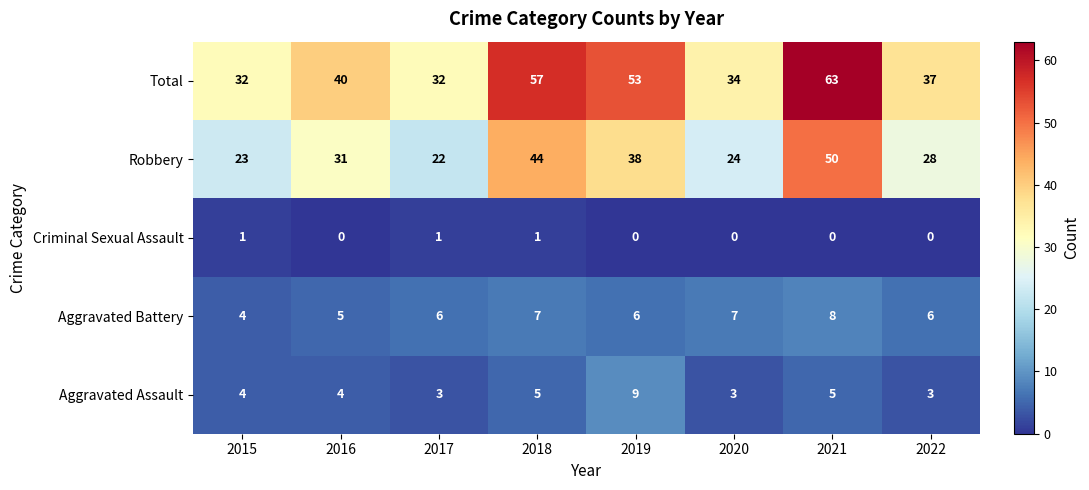

What is the difference between the highest and lowest values at 2017?

31